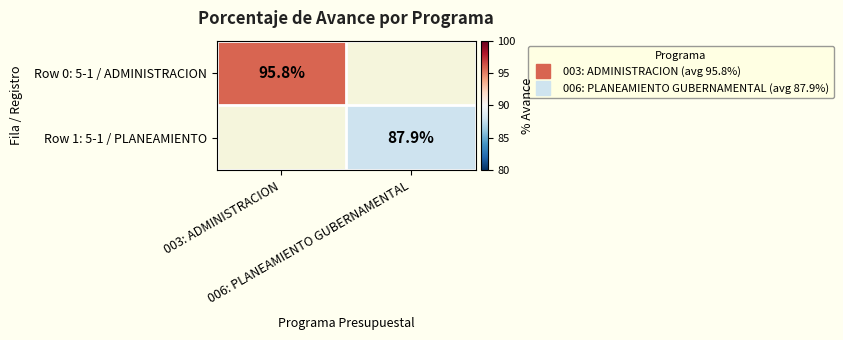

Rank the categories by Row 1: 5-1 / PLANEAMIENTO value from lowest to highest.

003: ADMINISTRACION, 006: PLANEAMIENTO GUBERNAMENTAL